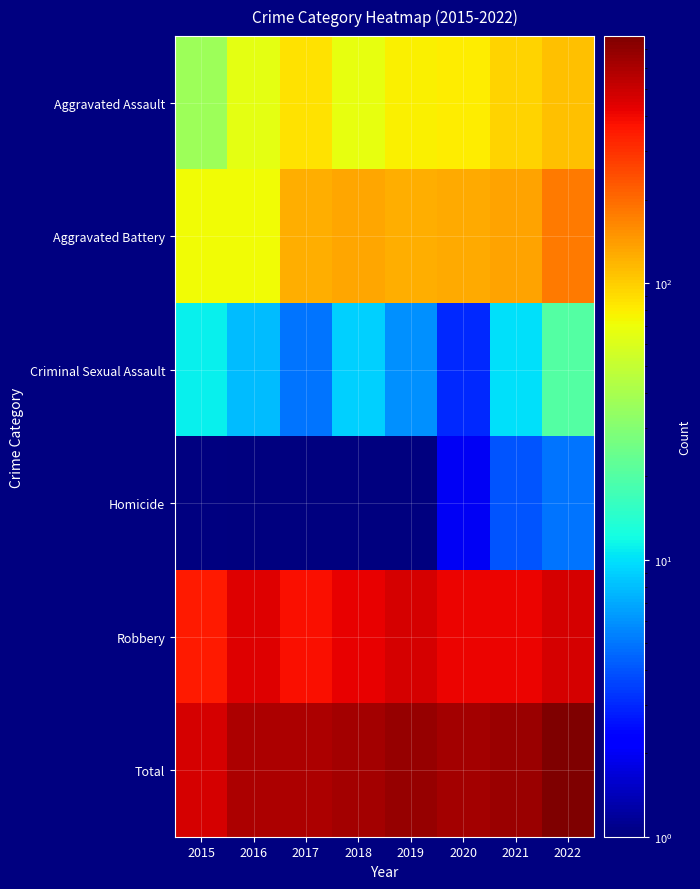

Reading left to right, extract all data points from this chart.

Aggravated Assault: 2015=37	2016=65	2017=86	2018=66	2019=78	2020=81	2021=97	2022=108
Aggravated Battery: 2015=73	2016=73	2017=124	2018=131	2019=123	2020=129	2021=135	2022=180
Criminal Sexual Assault: 2015=11	2016=8	2017=5	2018=9	2019=6	2020=3	2021=10	2022=20
Homicide: 2015=0	2016=1	2017=1	2018=1	2019=1	2020=2	2021=4	2022=5
Robbery: 2015=349	2016=447	2017=378	2018=420	2019=474	2020=415	2021=415	2022=466
Total: 2015=470	2016=594	2017=594	2018=627	2019=682	2020=630	2021=661	2022=779